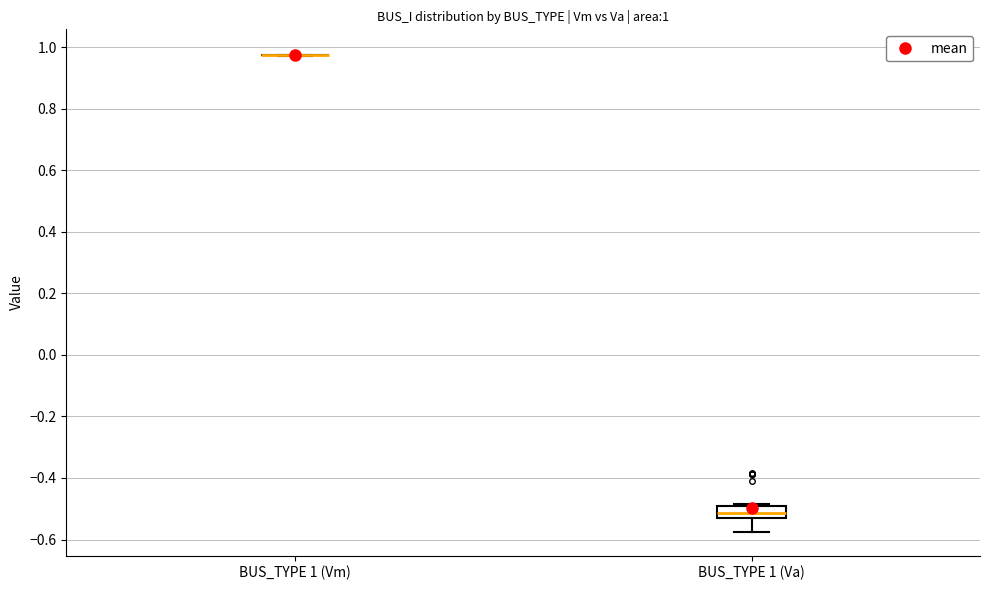

Which box is the tallest, from its lower edge to its upper edge?

BUS_TYPE 1 (Va)